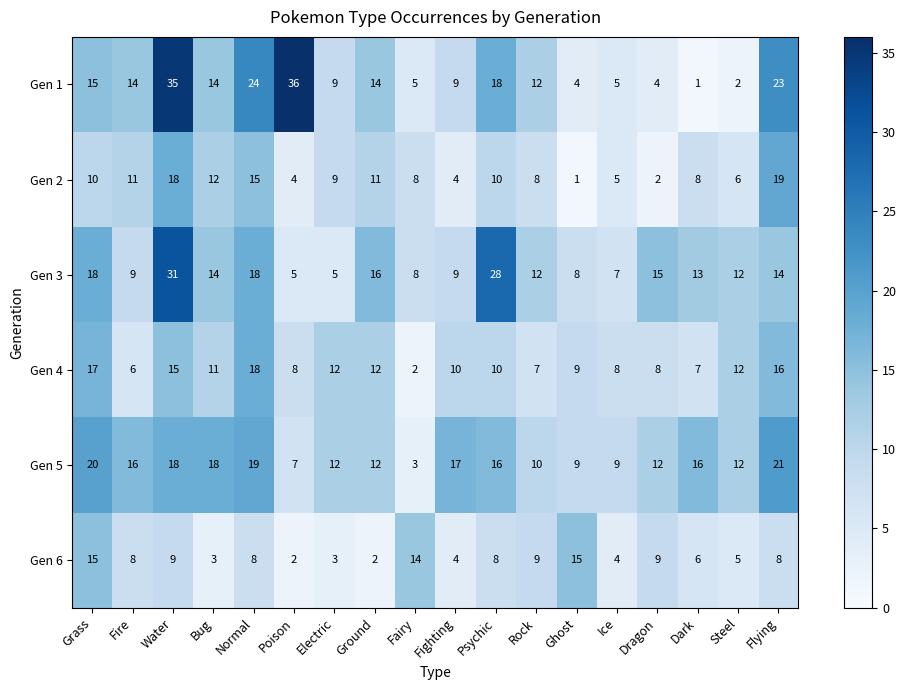

Which series changed the most between Fire and Fighting?

Gen 2